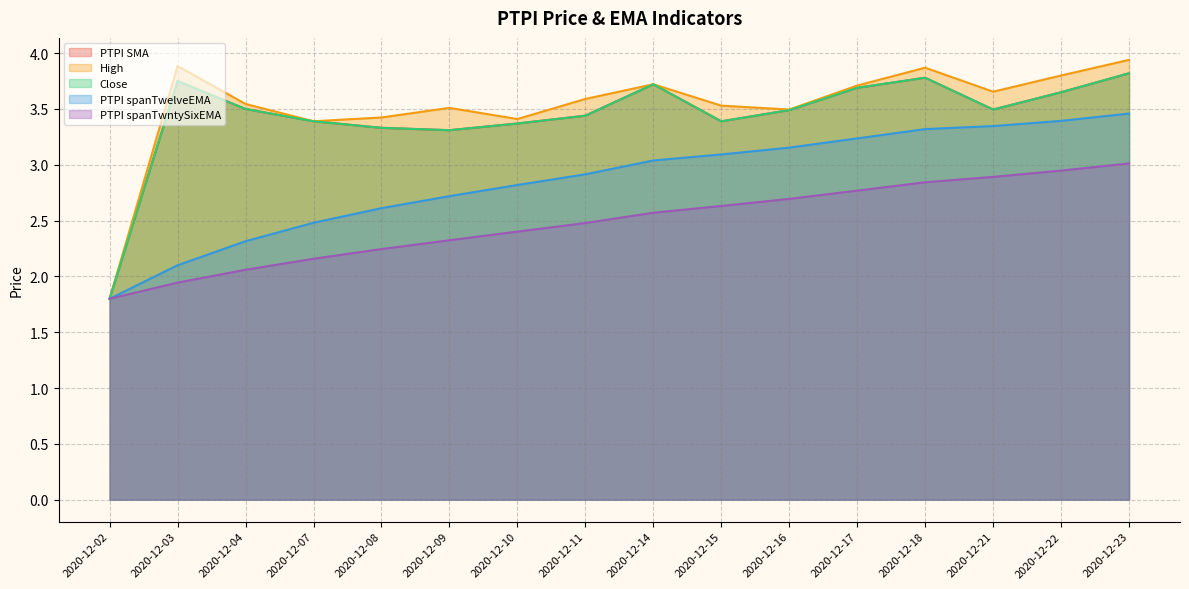

At which category is the sum across all series the highest?

2020-12-23